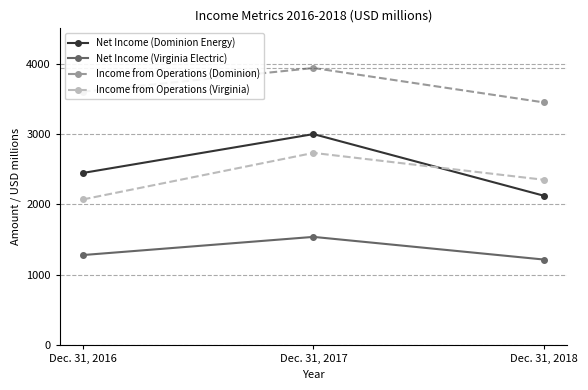

What is the minimum value shown in the chart?

1218